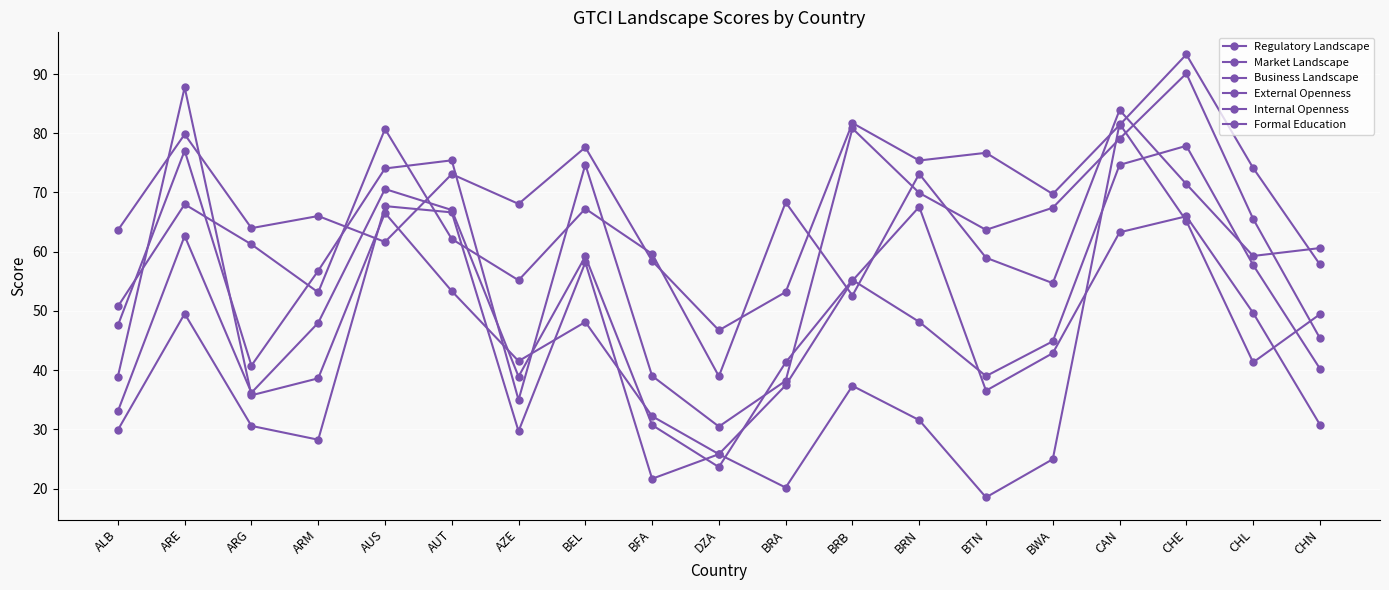

How many lines are shown in the chart?

6